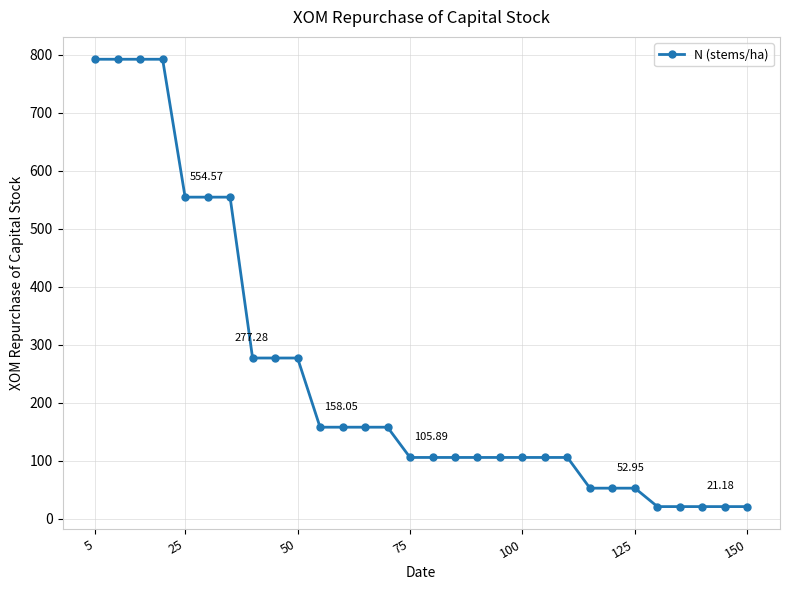

How many lines are shown in the chart?

1